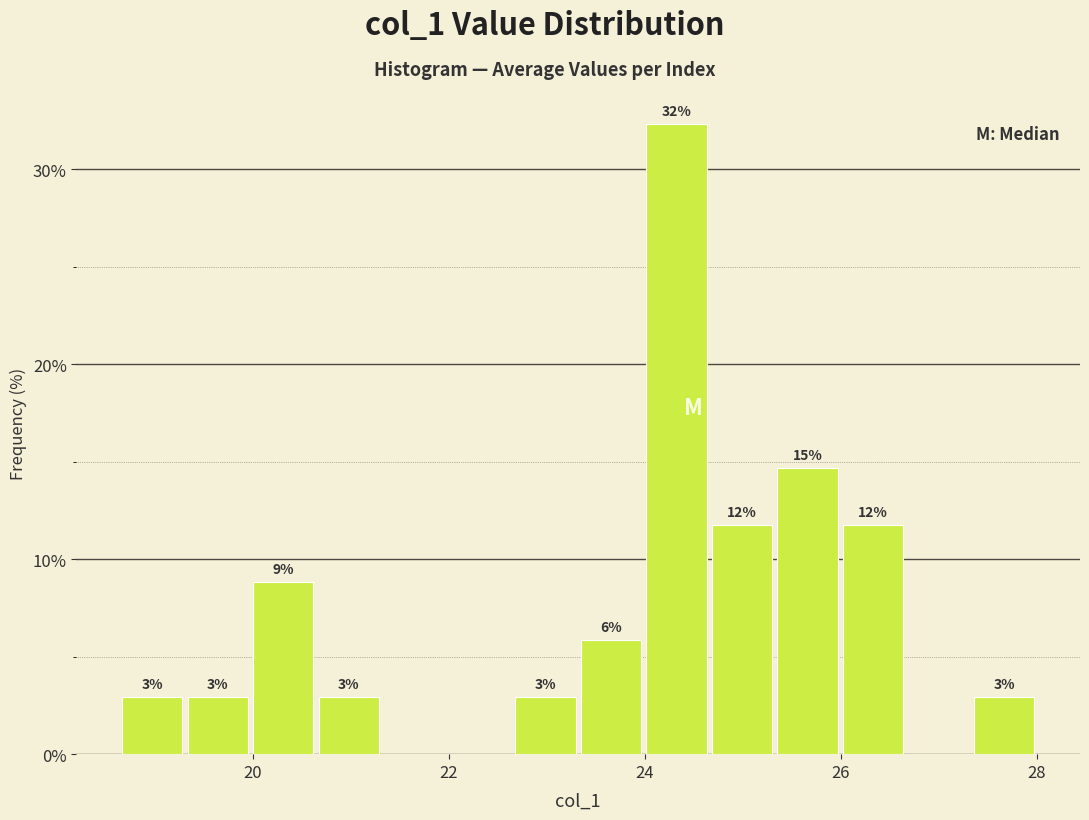

Read against the x-axis, roughly where is the centre of the tallest bar?

24.4